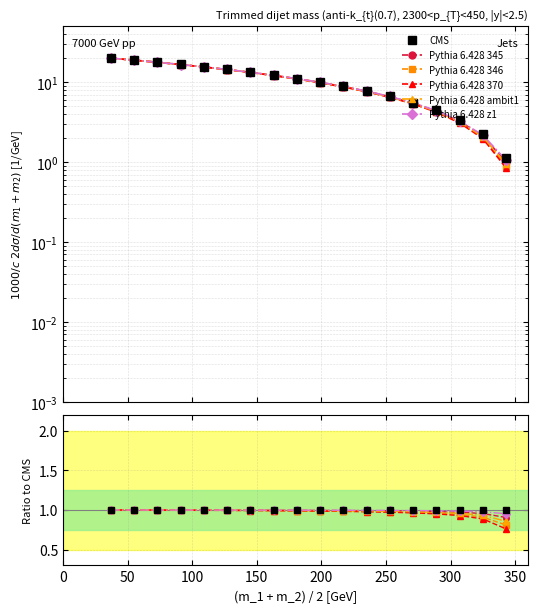

True or false: Pythia 6.428 ambit1 has more than 0 interior local peaks.

False